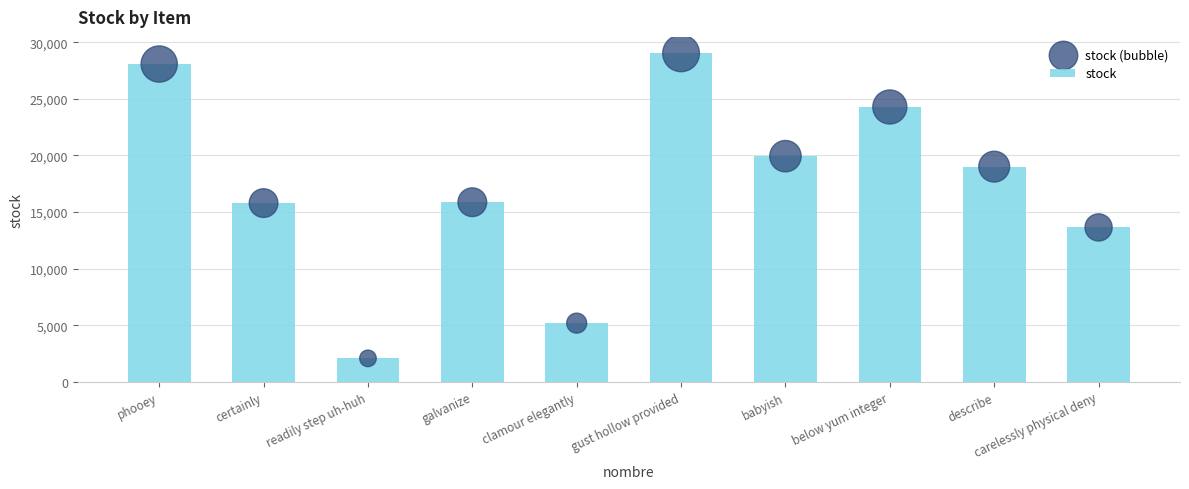

What are all the series names shown in the legend?

stock, stock (bubble)